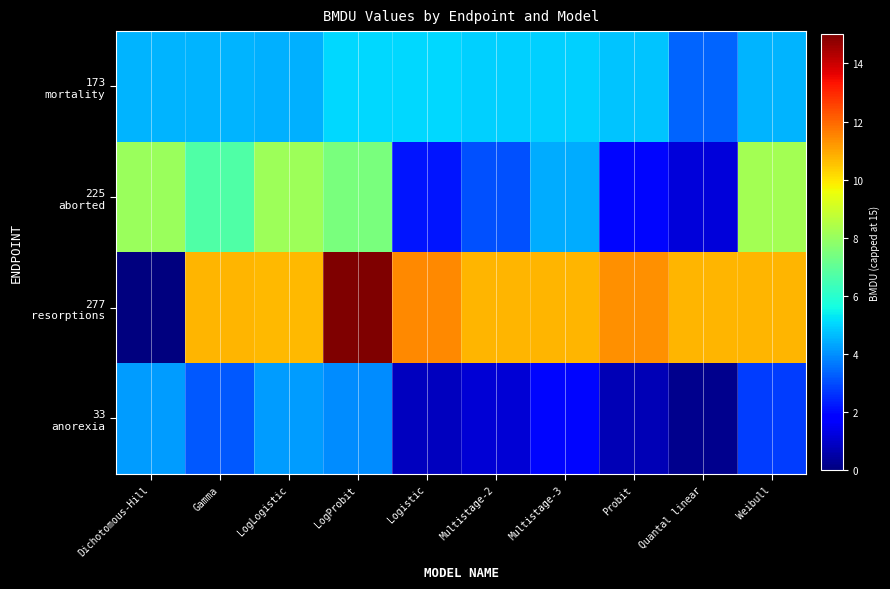

What is the total value across all series at Quantal linear?

15.5